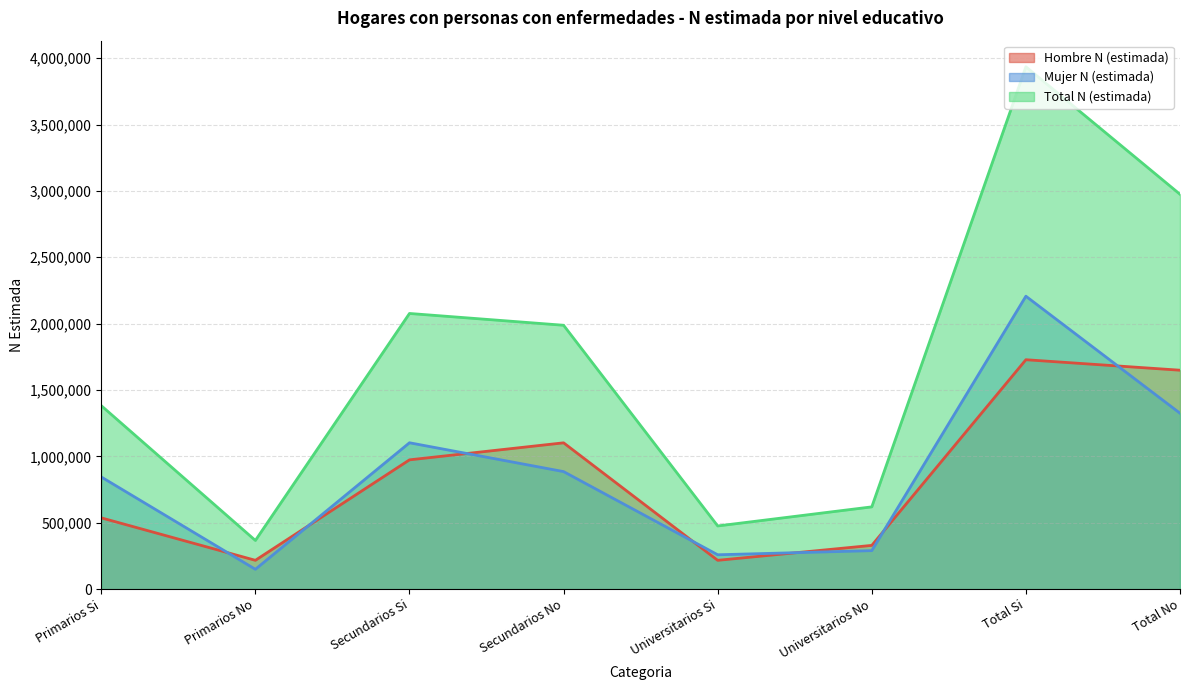

Where is Total N (estimada) nearest to the value 2150964?

Secundarios Si